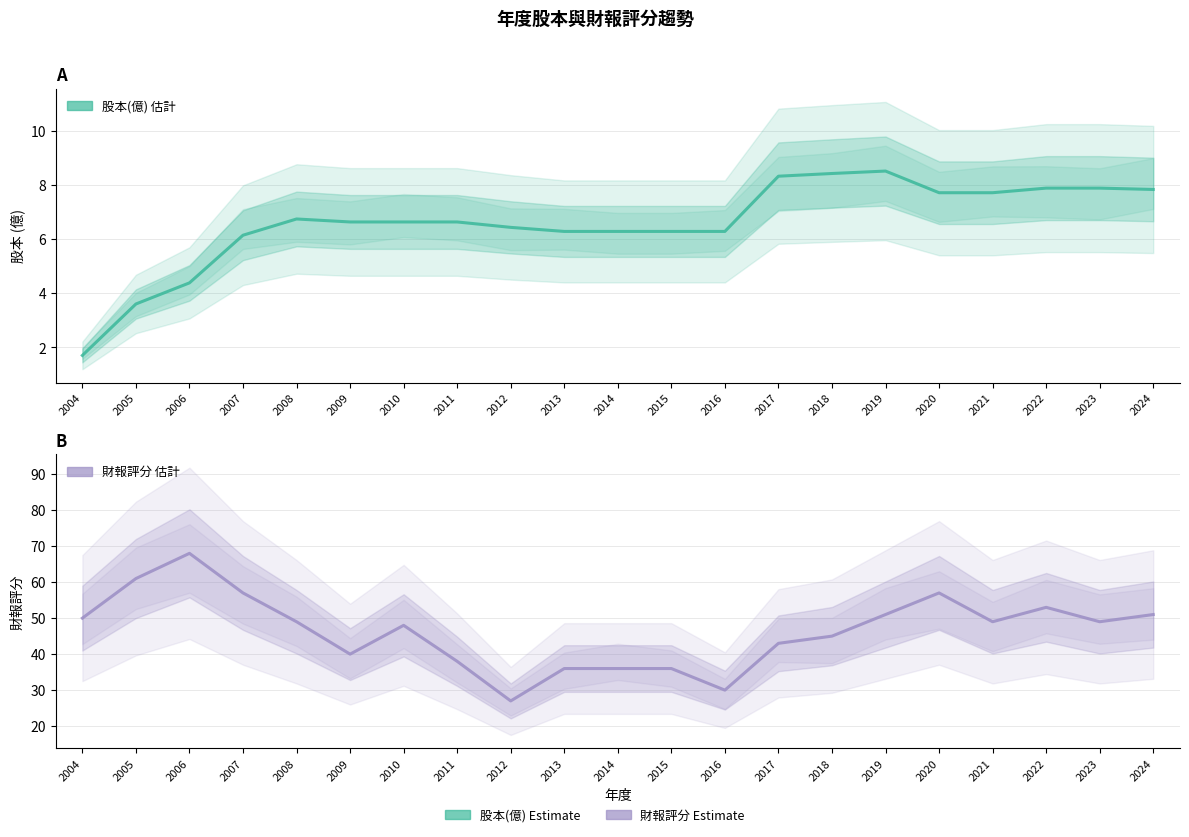

How many values in the 財報評分 series are below 49?

10